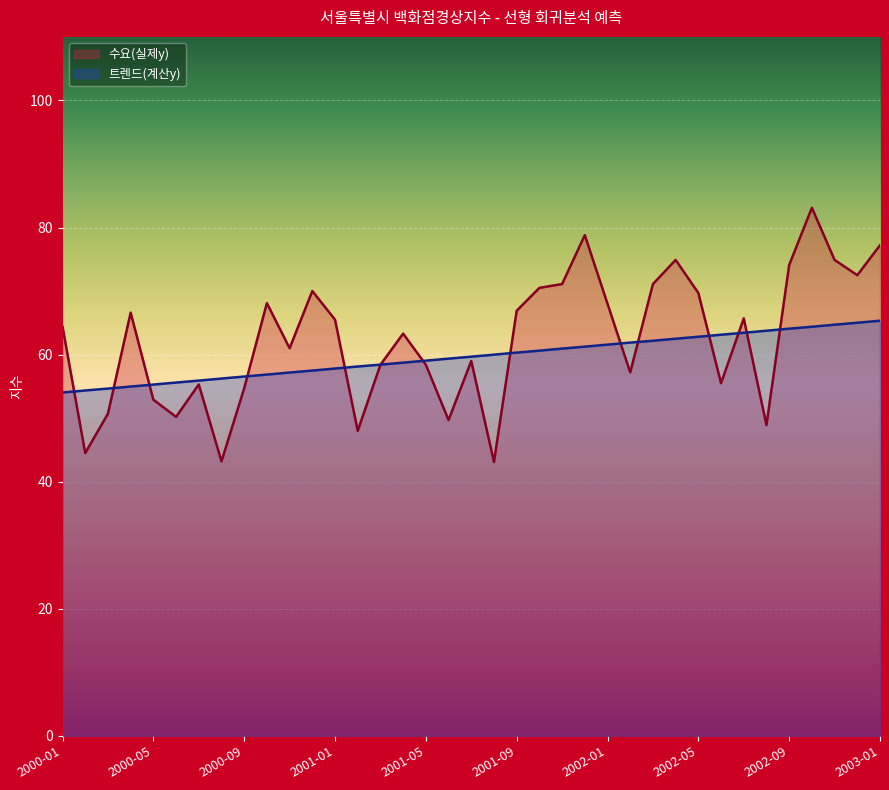

Where is the first local maximum for 수요(실제y)?

2000-04